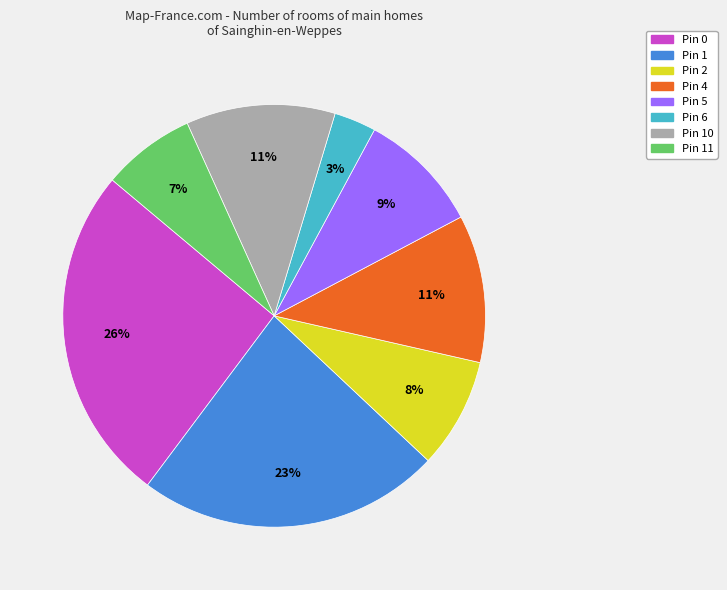

To the nearest percent, what is the difference between the Pin 0 and Pin 1 slice percentages?

3%